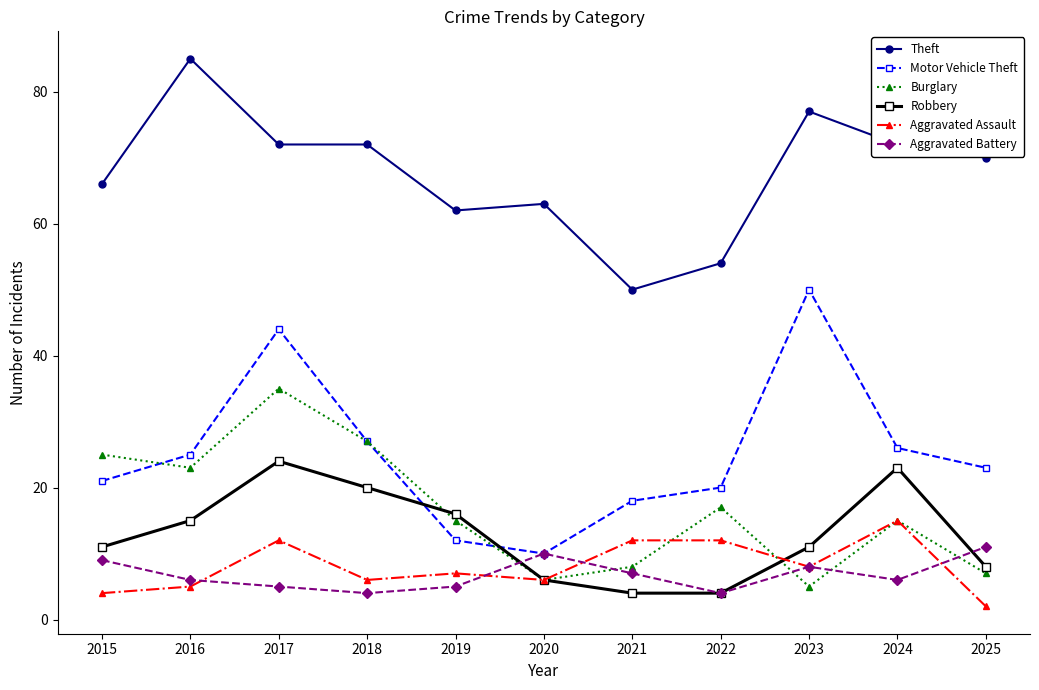

Does the chart have visible grid lines?

No